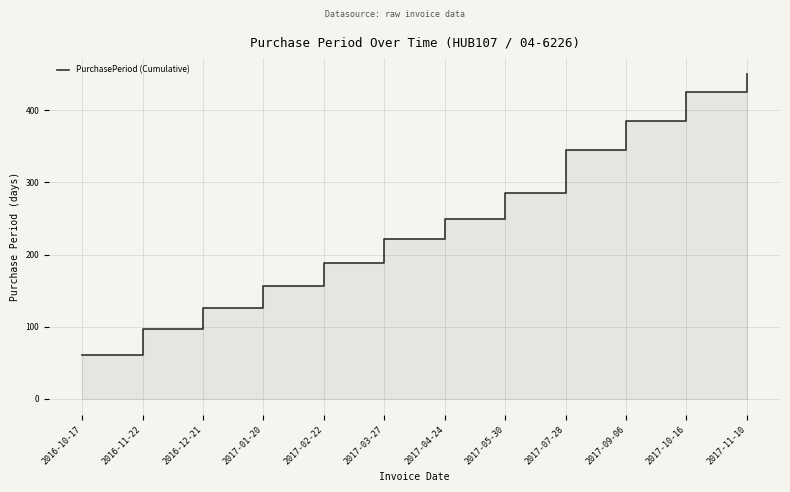

What is the label of the 8th point from the right?

2017-02-22